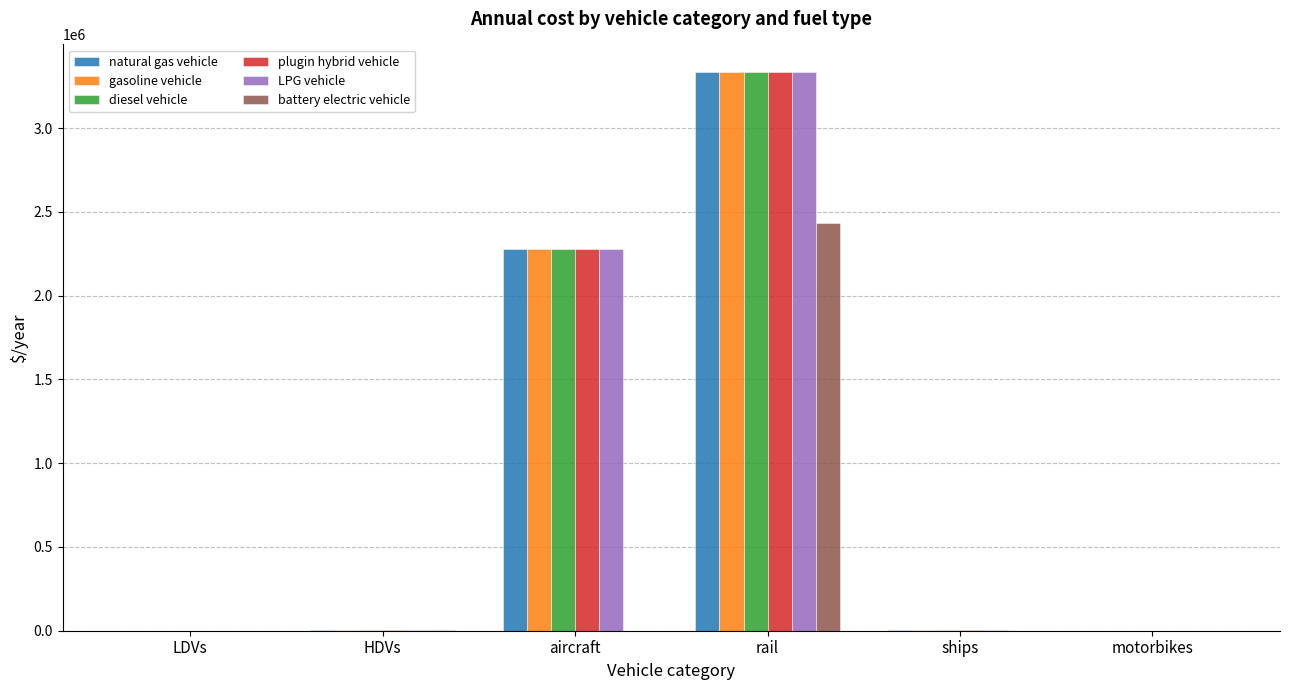

At which label is LPG vehicle closest to 1666387?

aircraft